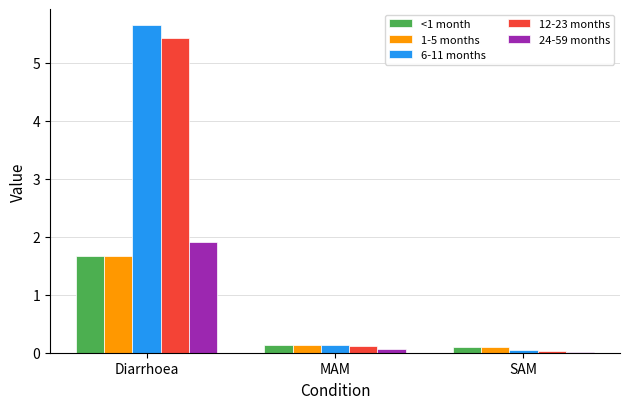

What is the average value of the 12-23 months series?

1.9